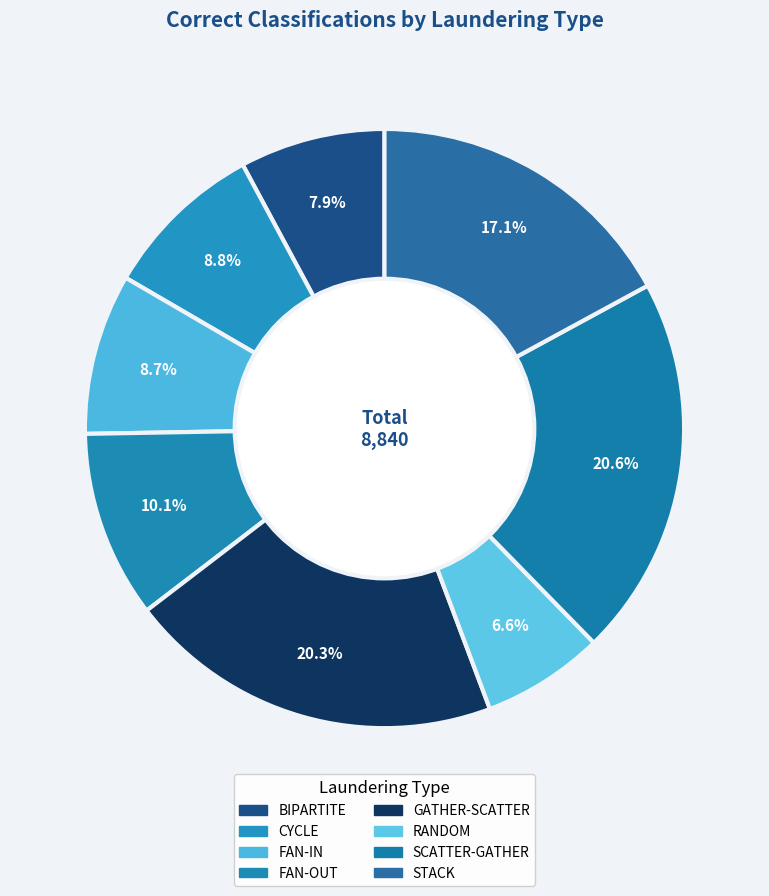

Does FAN-IN account for over 50% of the chart?

No